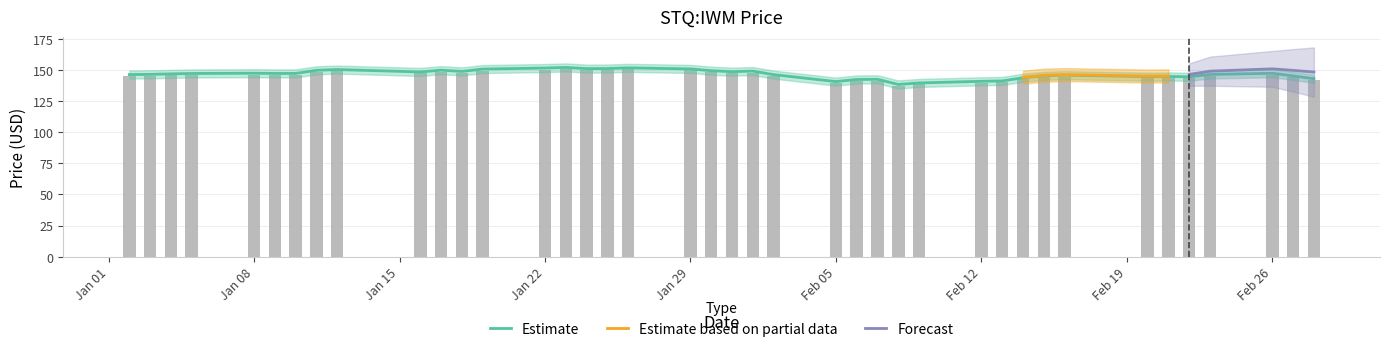

Reading left to right, transcribe all the data shown in this chart.

146.4	146.5	146.9	147.3	147.5	147.3	147.3	149.8	150.4	148.5	149.9	148.9	150.8	151.6	152.1	151.2	151.2	151.8	150.9	149.5	148.7	149.2	146.3	140.7	142.4	142.6	138.4	139.7	141.0	141.3	143.8	145.3	145.9	144.7	144.8	144.6	146.5	147.4	145.3	143.0